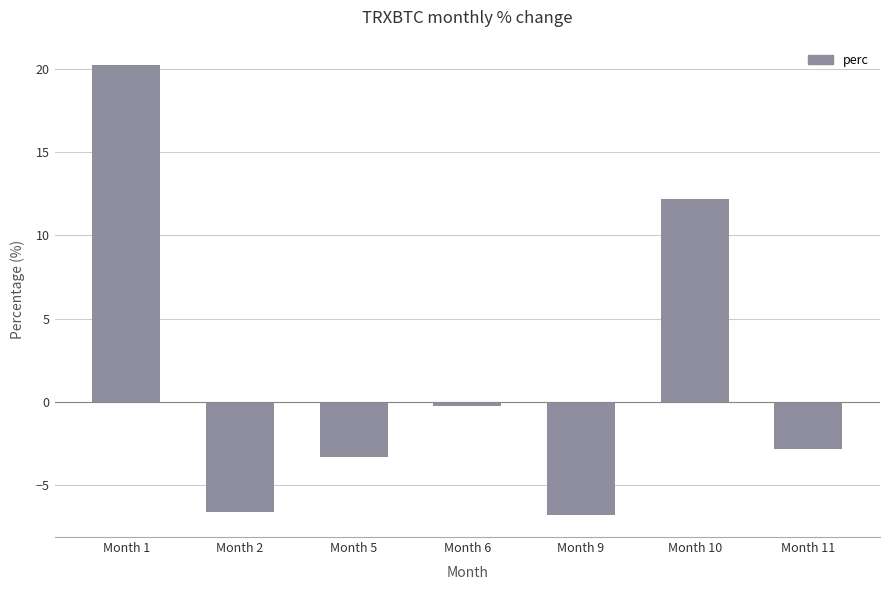

At which category does the chart reach its peak across all series?

Month 1